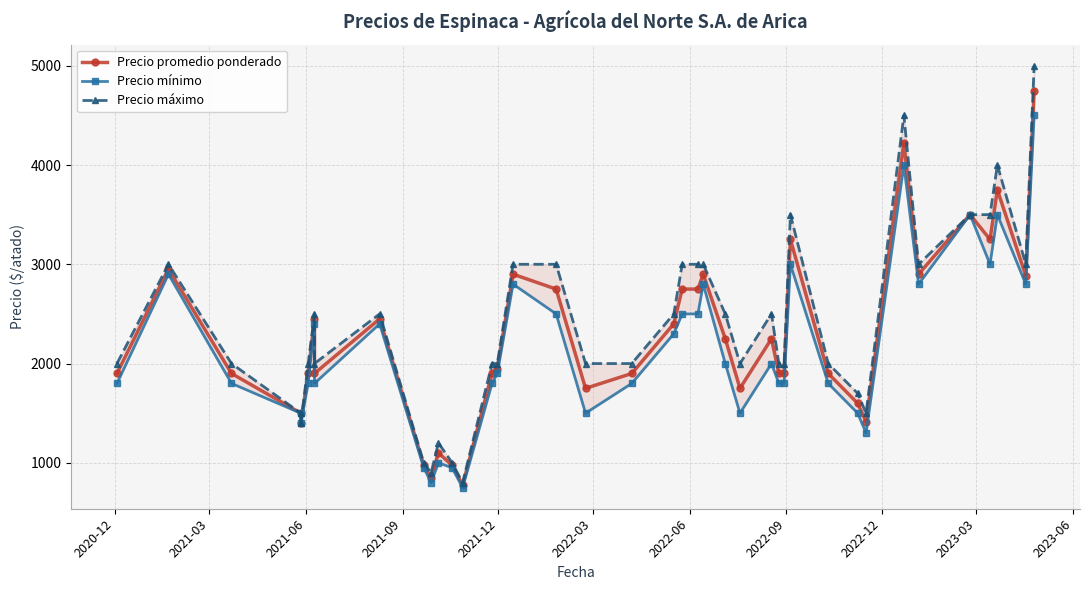

List the series in order of their peak value, highest first.

Precio máximo, Precio promedio ponderado, Precio mínimo